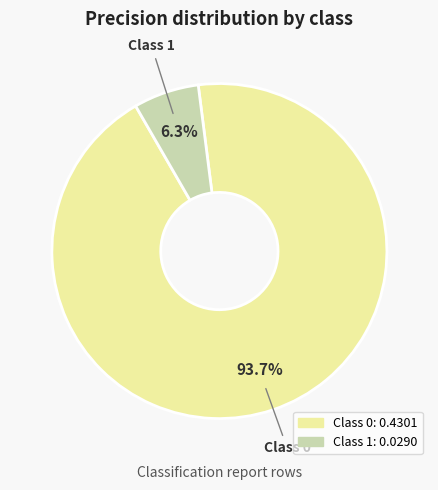

Is there a majority slice in this chart?

Yes